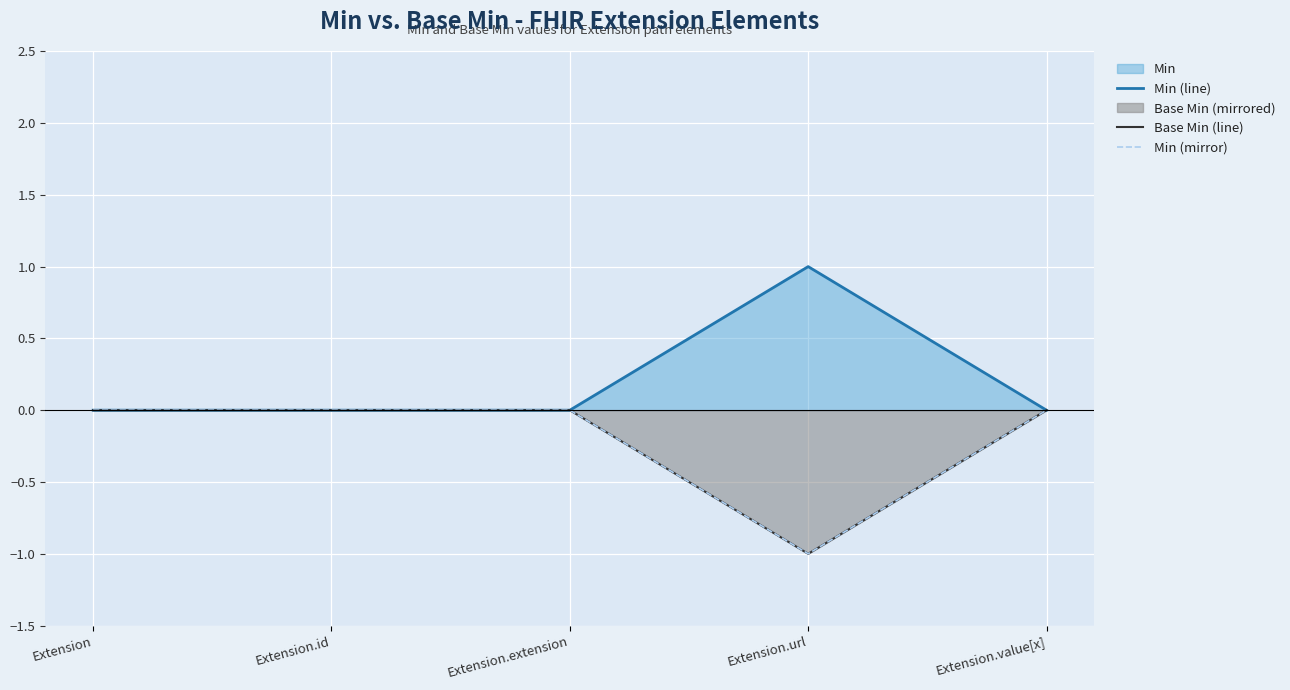

Reading left to right, list all the values displayed in this chart.

Min (line): Extension=0	Extension.id=0	Extension.extension=0	Extension.url=1	Extension.value[x]=0
Base Min (line): Extension=0	Extension.id=0	Extension.extension=0	Extension.url=-1	Extension.value[x]=0
Min (mirror): Extension=0	Extension.id=0	Extension.extension=0	Extension.url=-1	Extension.value[x]=0